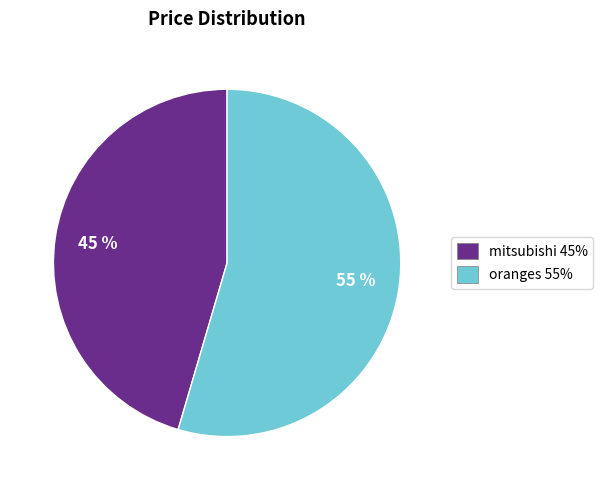

To the nearest percent, what is the combined percentage of oranges and mitsubishi?

100%